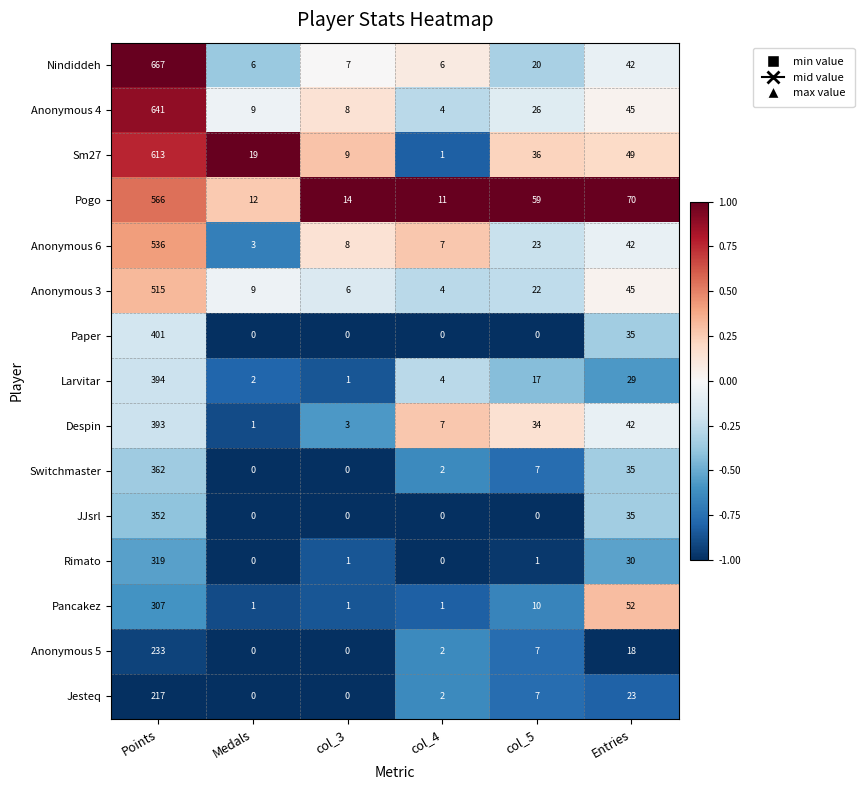

Which series has the largest range (max minus min)?

Nindiddeh